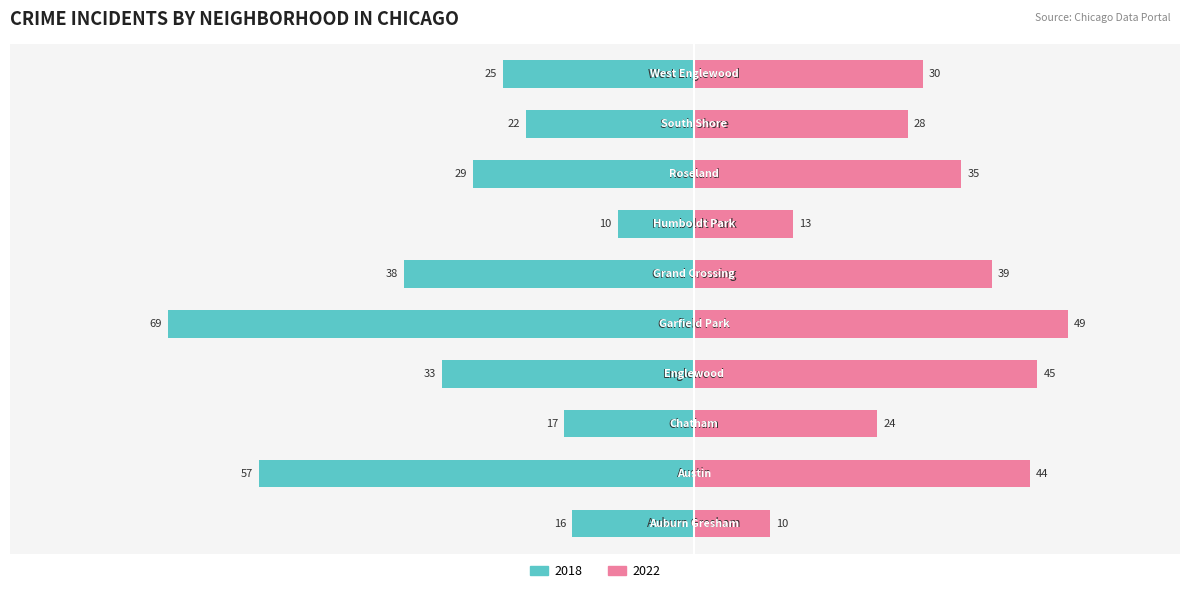

What is the difference between the maximum and minimum values in the 2022 series?

39